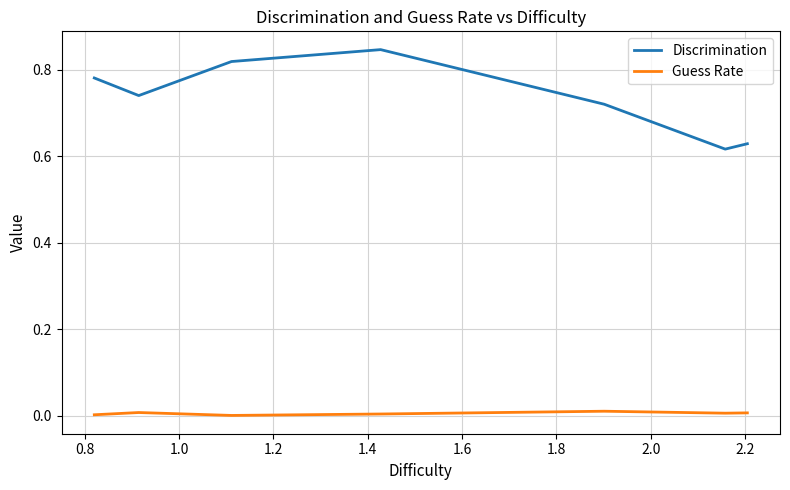

List the series in order of their peak value, highest first.

Discrimination, Guess Rate